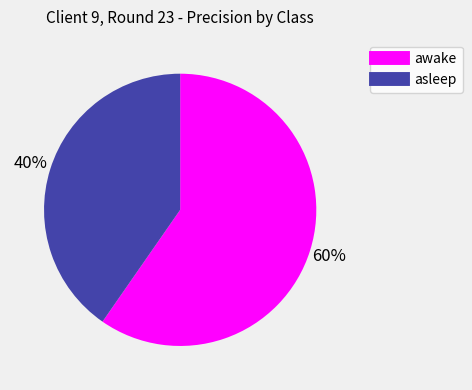

Which has a higher value, asleep or awake?

awake